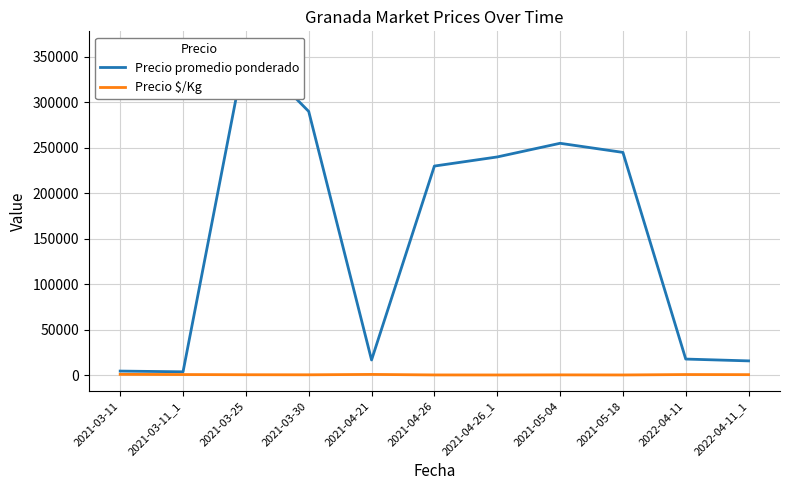

The value of Precio $/Kg at 2021-05-18 is 544. True or false?

True